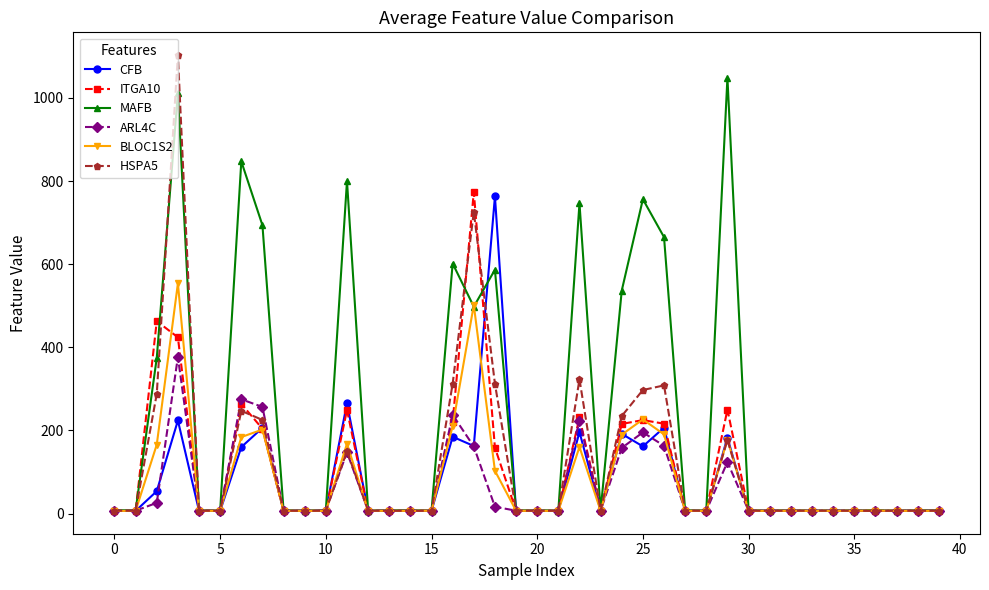

Which series has the largest total across all categories?

MAFB